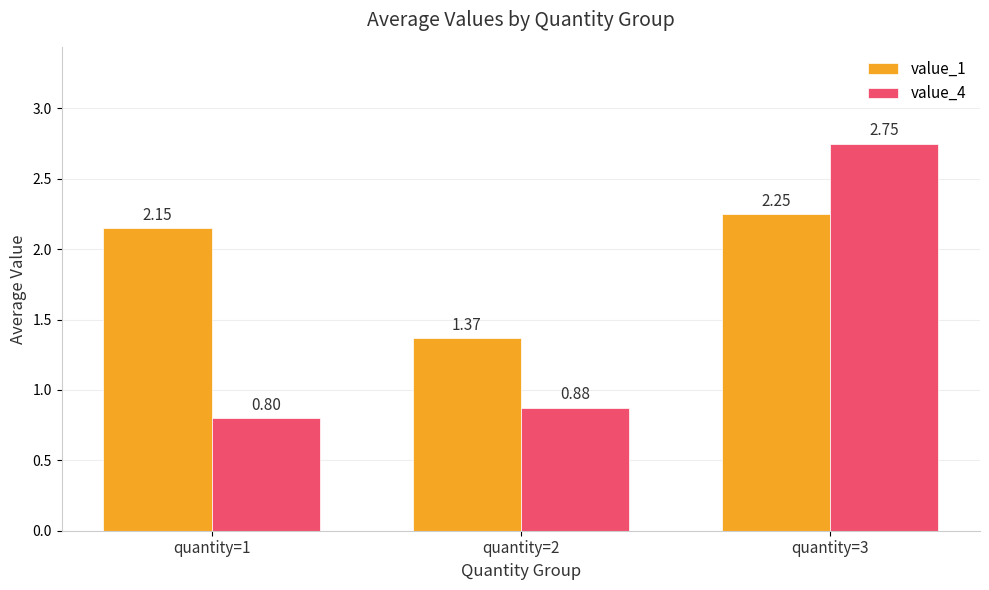

What is the total value across all series at quantity=3?

5.0